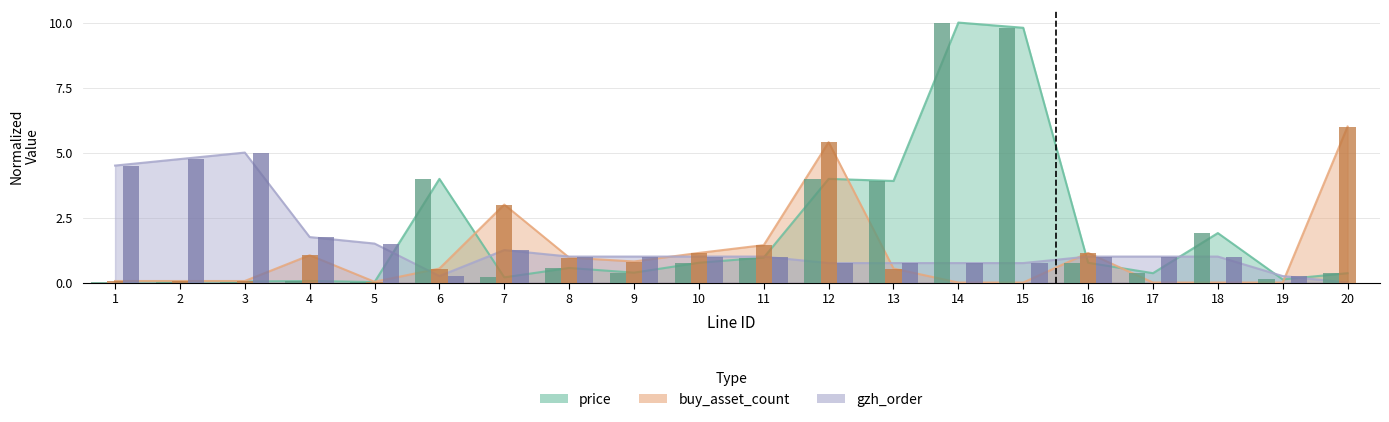

At which label does gzh_order first exceed 1?

1